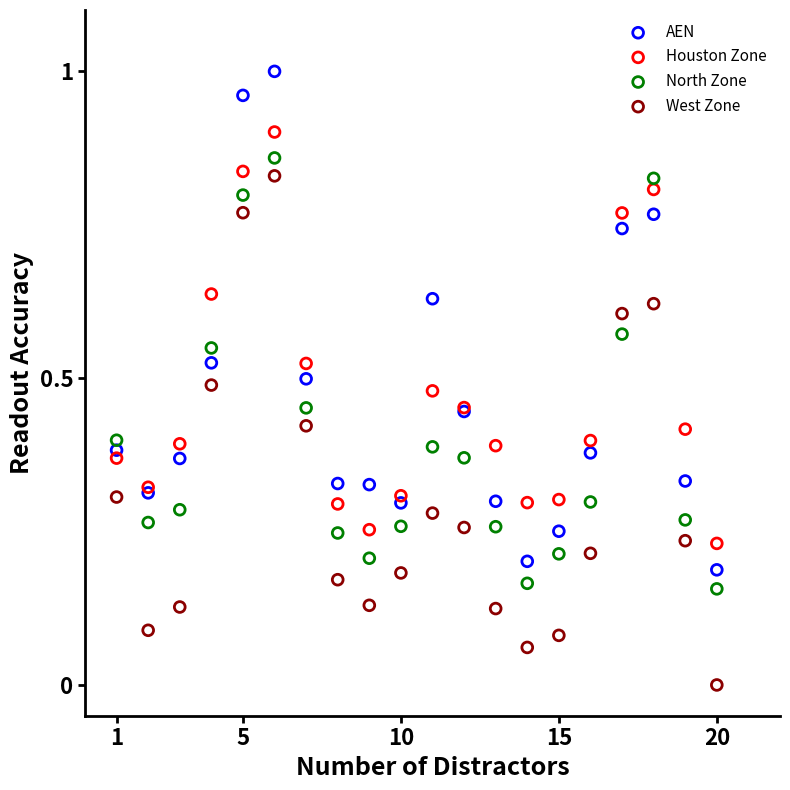

What is the X range (max minus min) for the scatter plot?

19.0